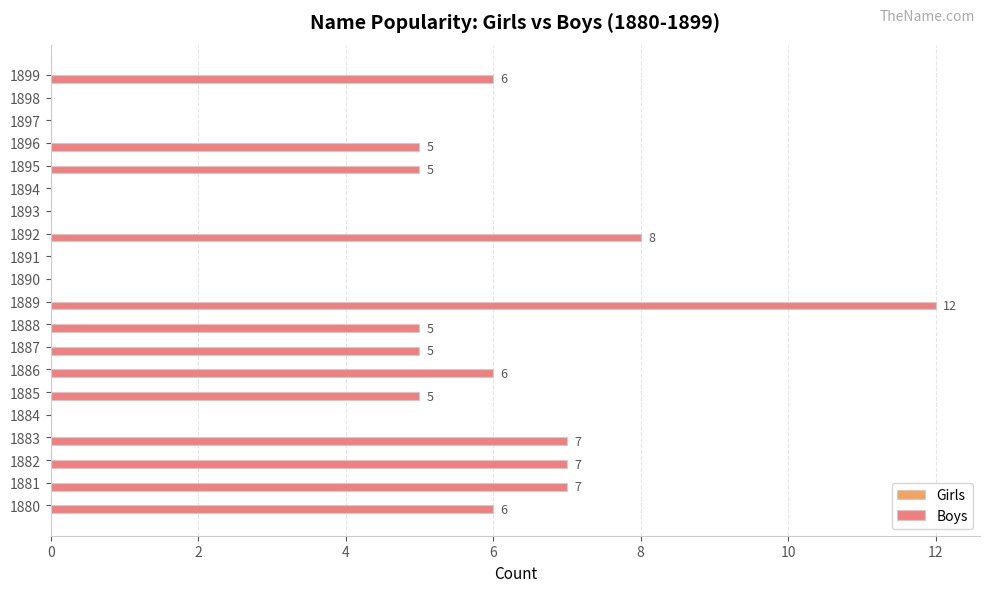

The value at 1889 is 12. True or false?

True